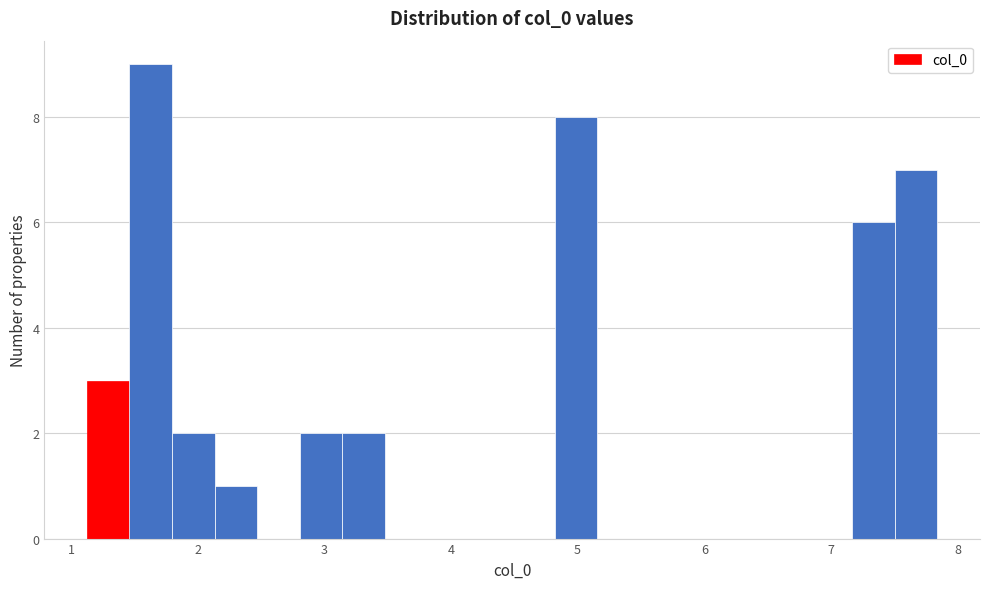

Around what value on the x-axis is the tallest bar? Give the approximate position of its centre, as read against the axis.

1.6